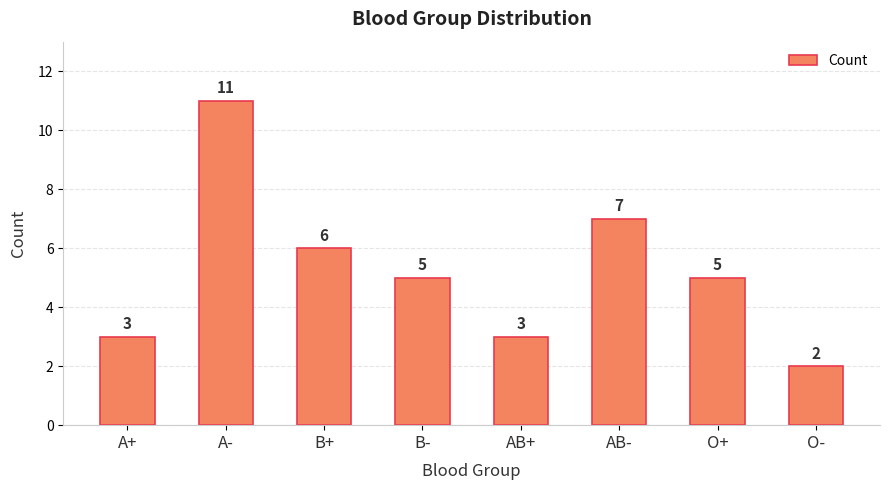

What is the ratio of the value at O- to the value at AB-?

0.3